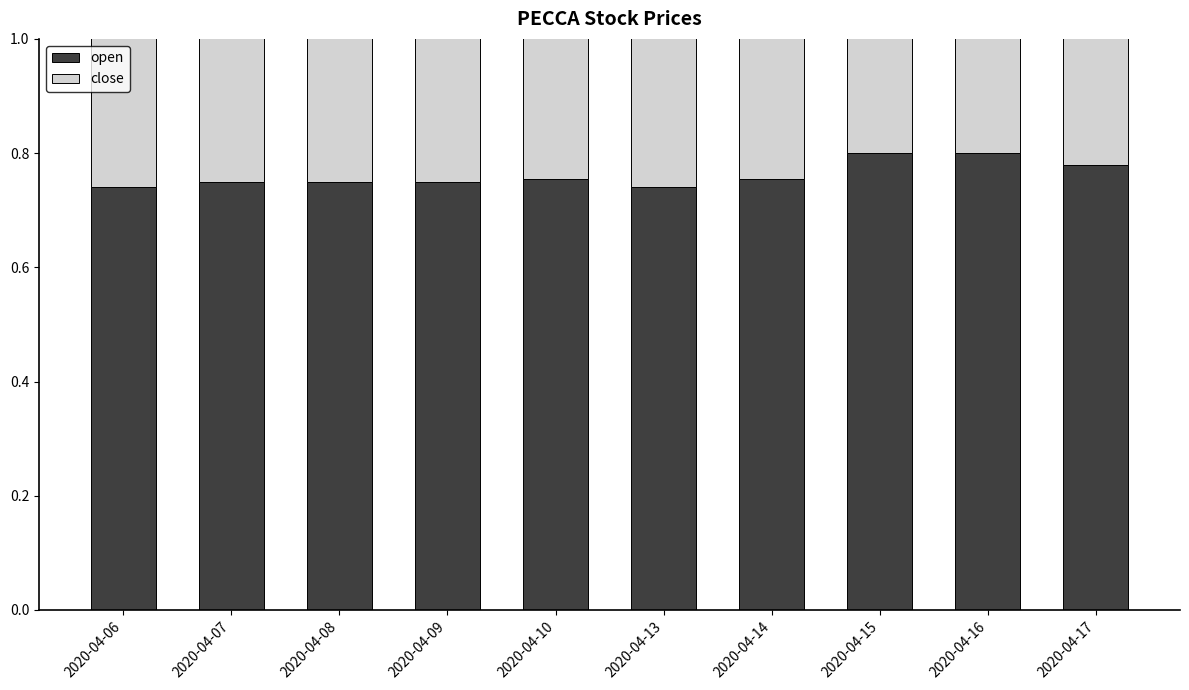

Count the number of categories in the chart.

10